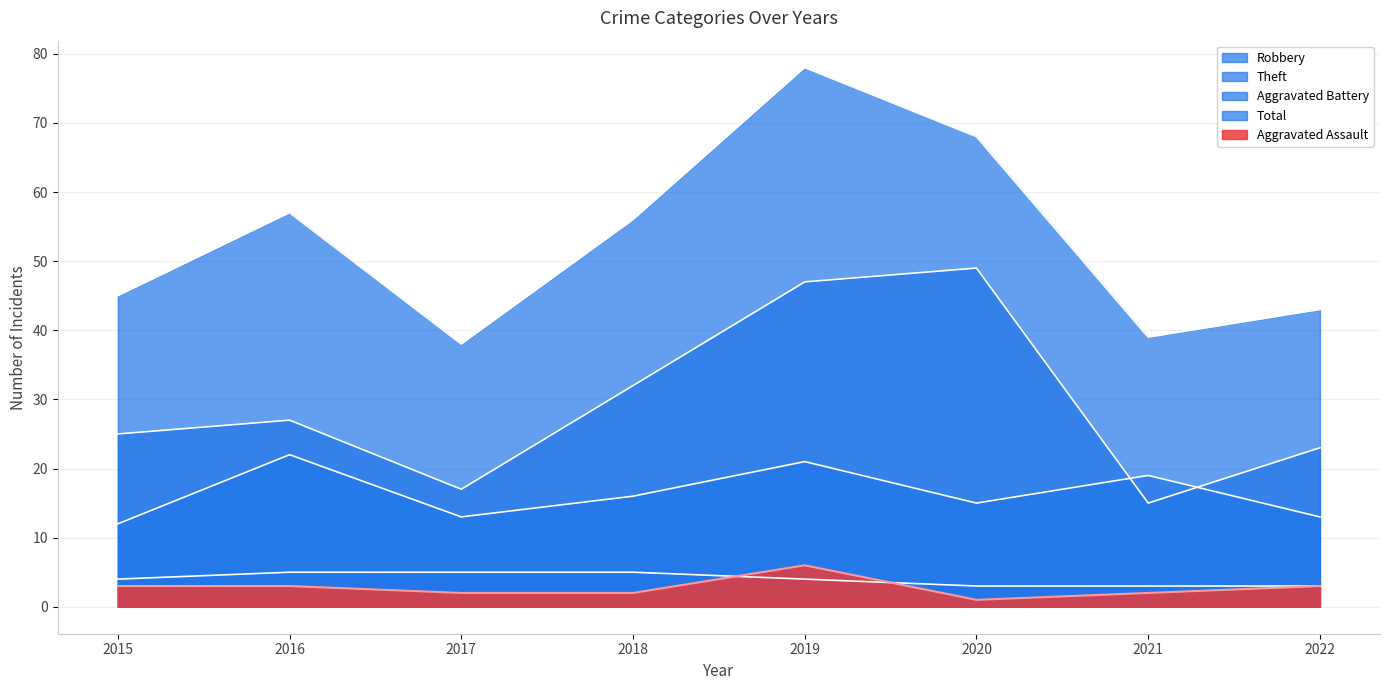

Is it true that Total equals 56 at 2018?

True